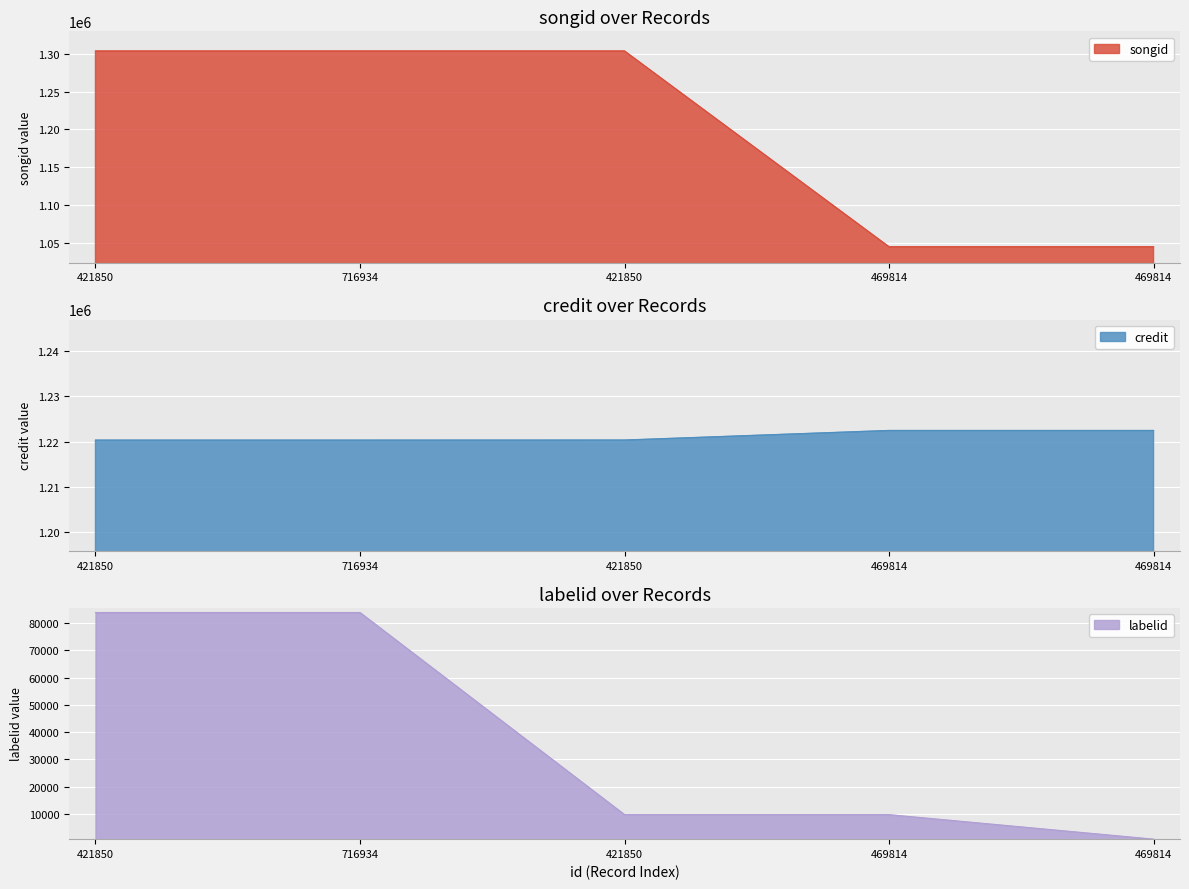

True or false: songid has a value of 576906 at 716934.

False